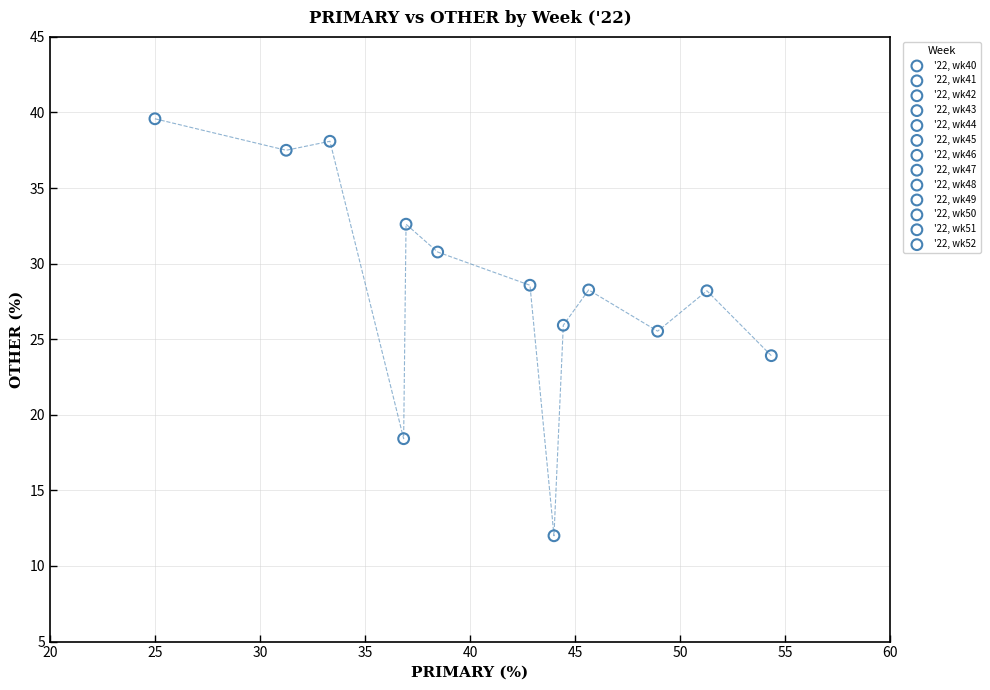

What are all the series names shown in the legend?

'22, wk40, '22, wk41, '22, wk42, '22, wk43, '22, wk44, '22, wk45, '22, wk46, '22, wk47, '22, wk48, '22, wk49, '22, wk50, '22, wk51, '22, wk52